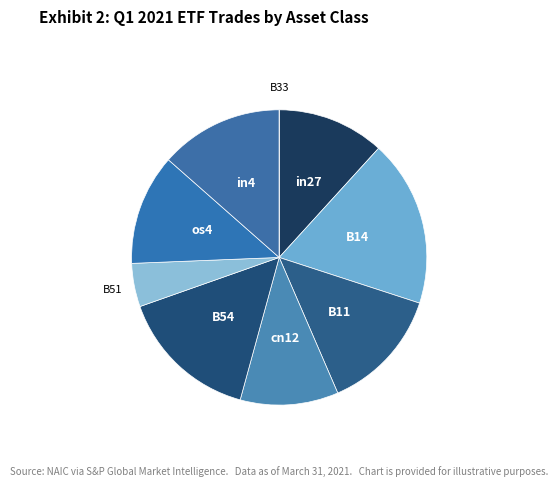

Is there a majority slice in this chart?

No